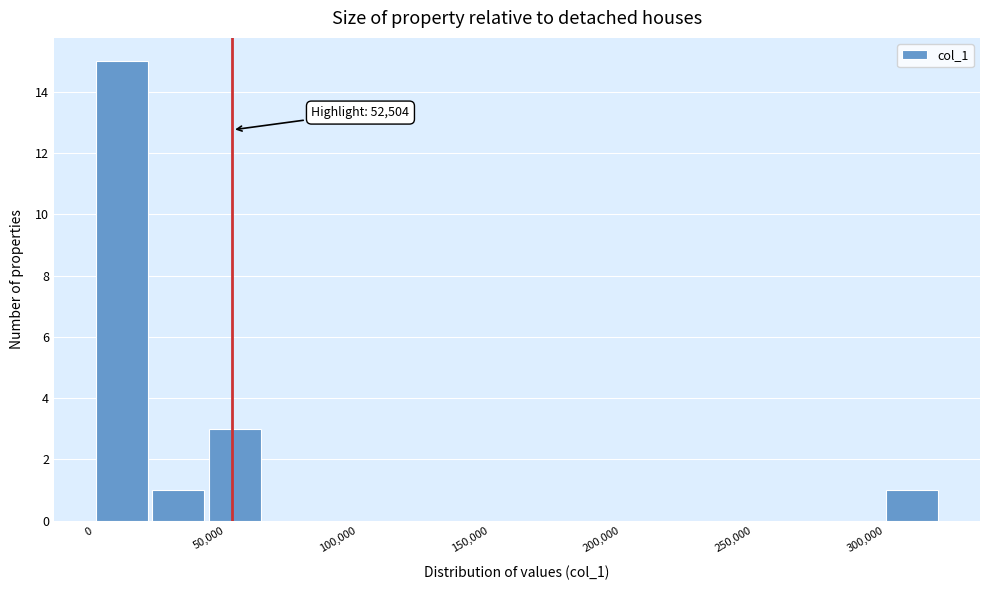

Which range on the x-axis has the tallest bar?

0 to 20000